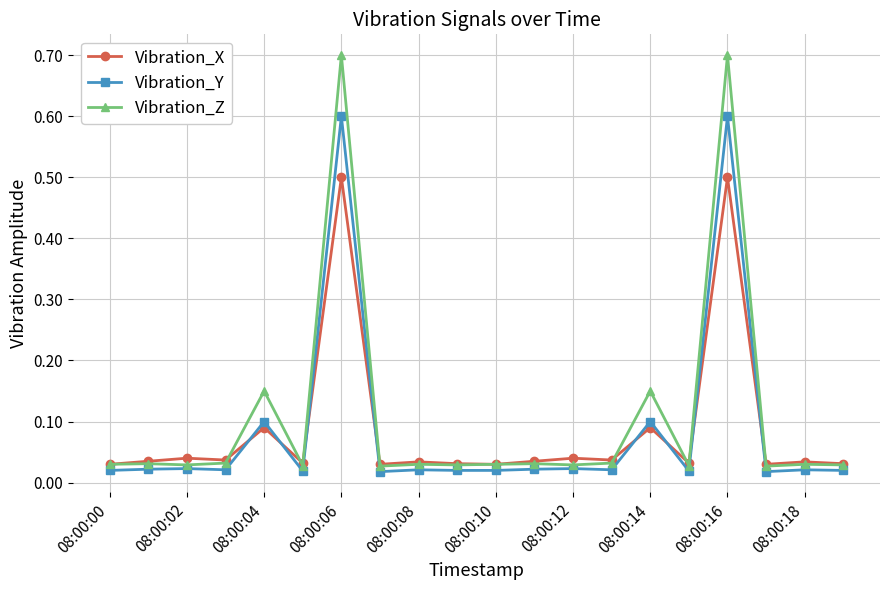

Which series has the widest spread of values?

Vibration_Z